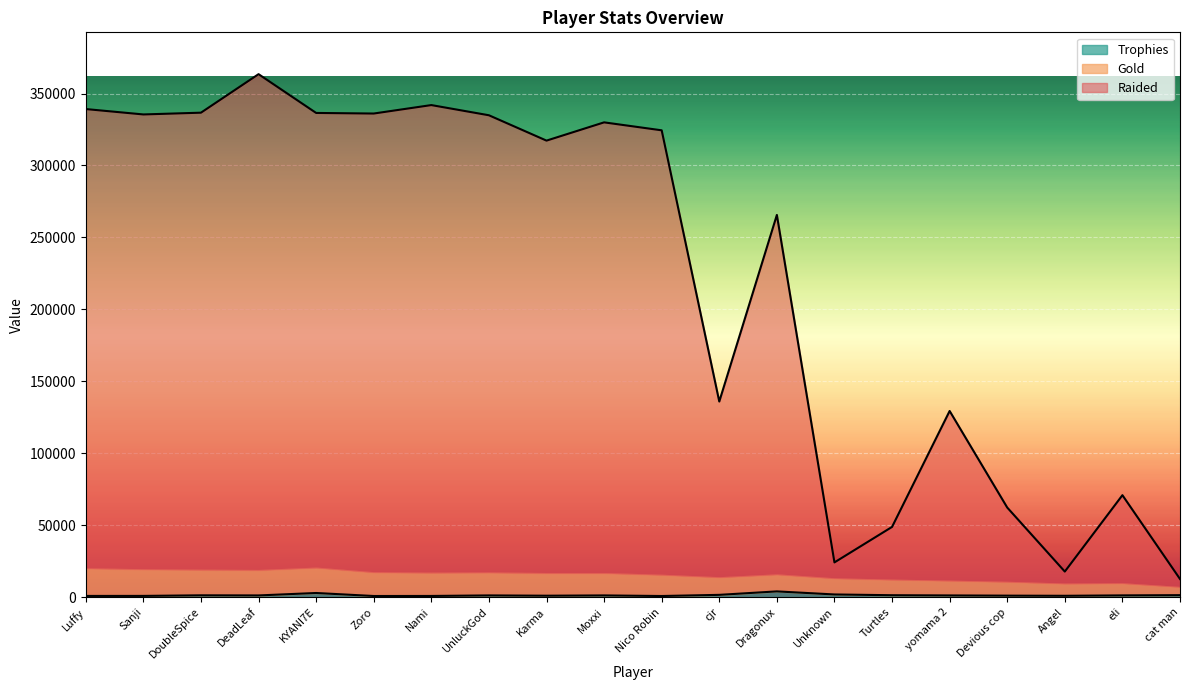

What is the label of the 13th point from the right?

UnluckGod